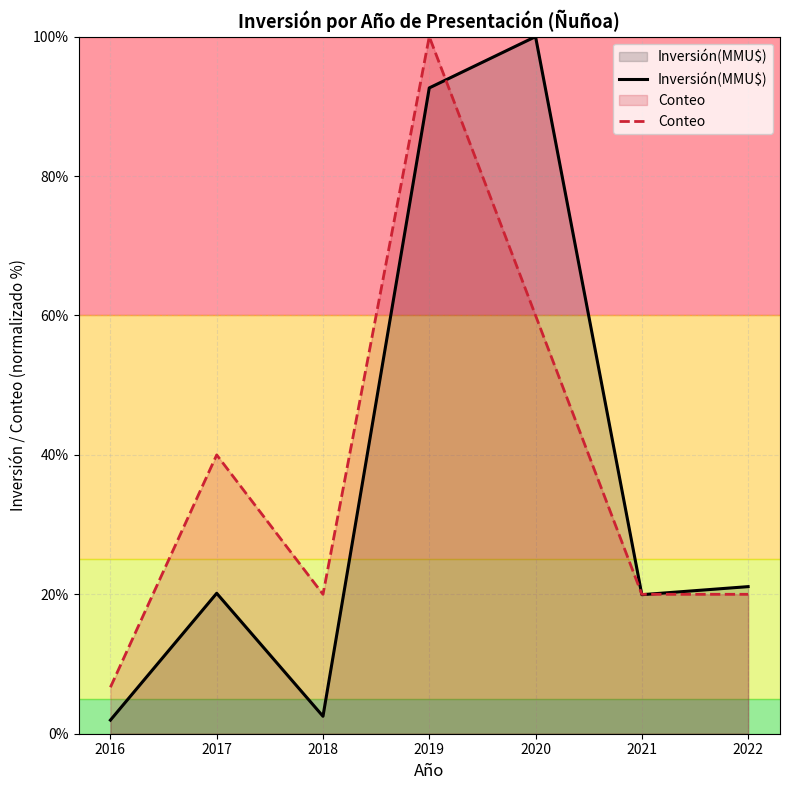

Read the Conteo value at 2019.

100.0